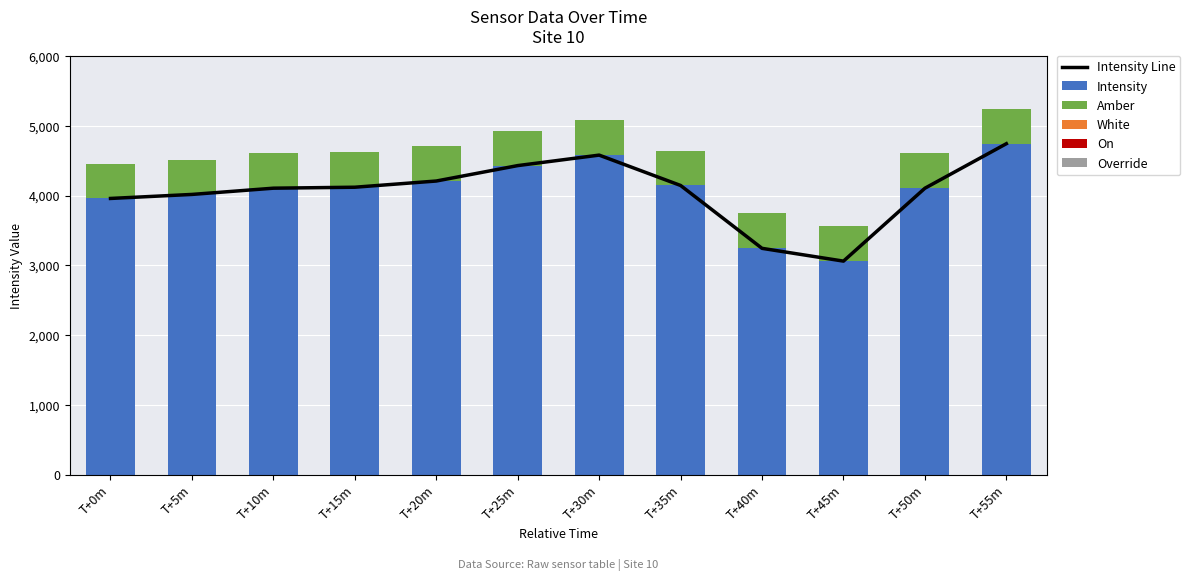

Is it true that Intensity equals 3959.2 at T+0m?

True